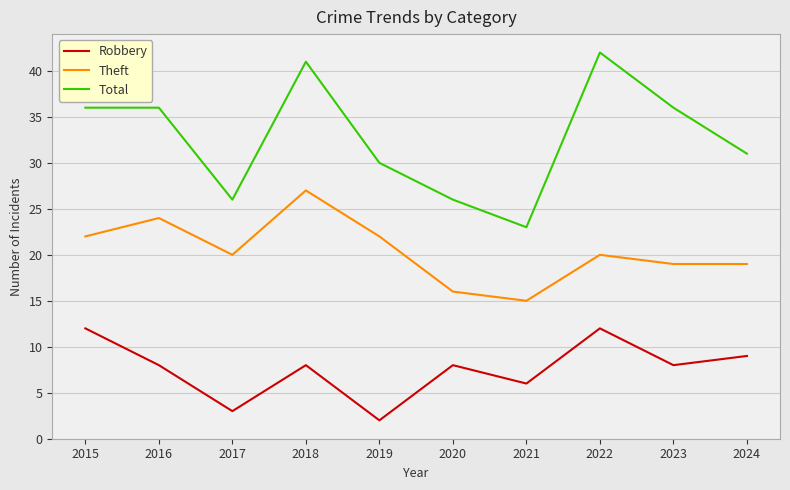

Is the value of Total at 2024 greater than the value of Theft at 2017?

Yes